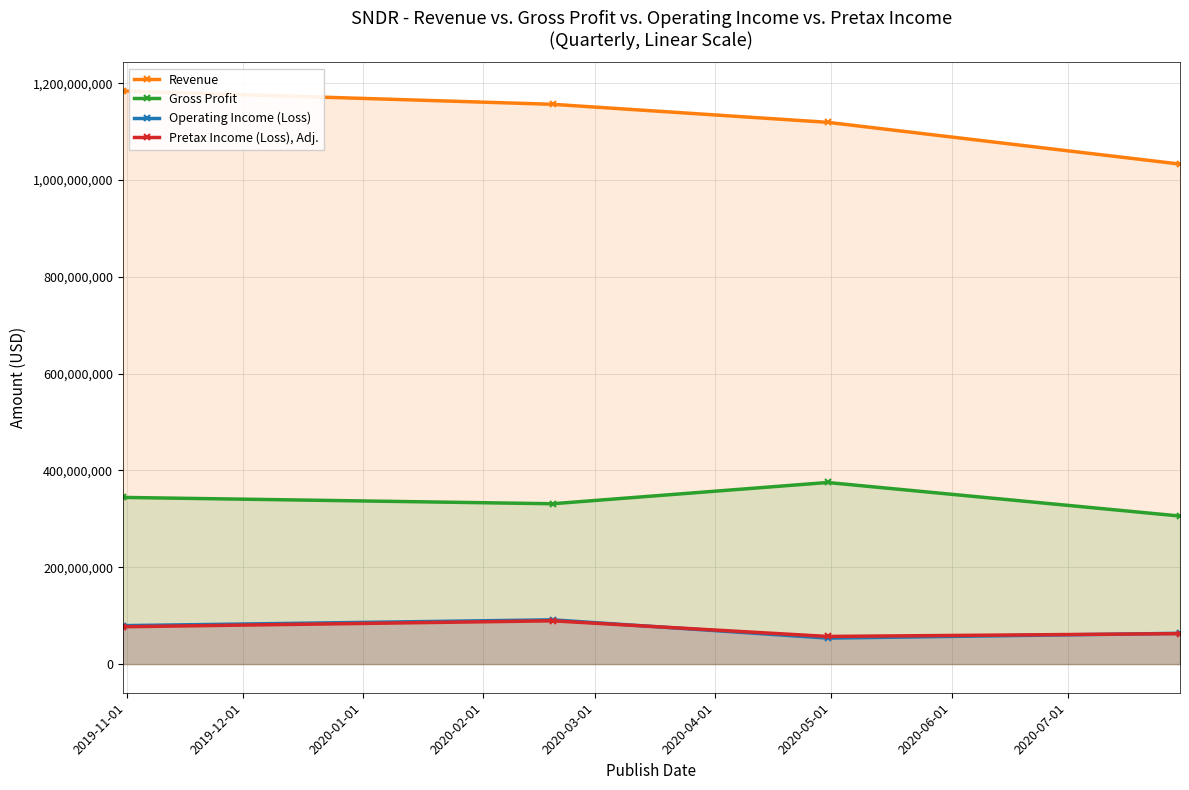

What is the value of the Operating Income (Loss) point at the 2nd from the left?

91400000